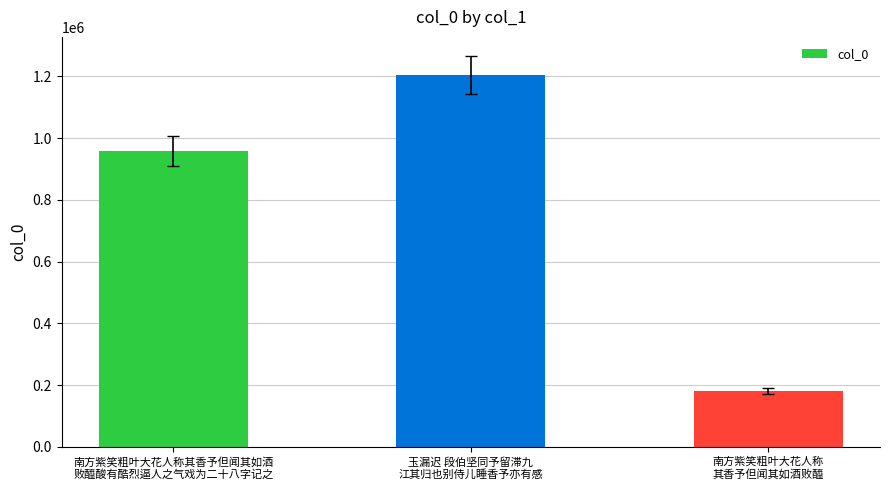

What is the greatest value displayed?

1204043